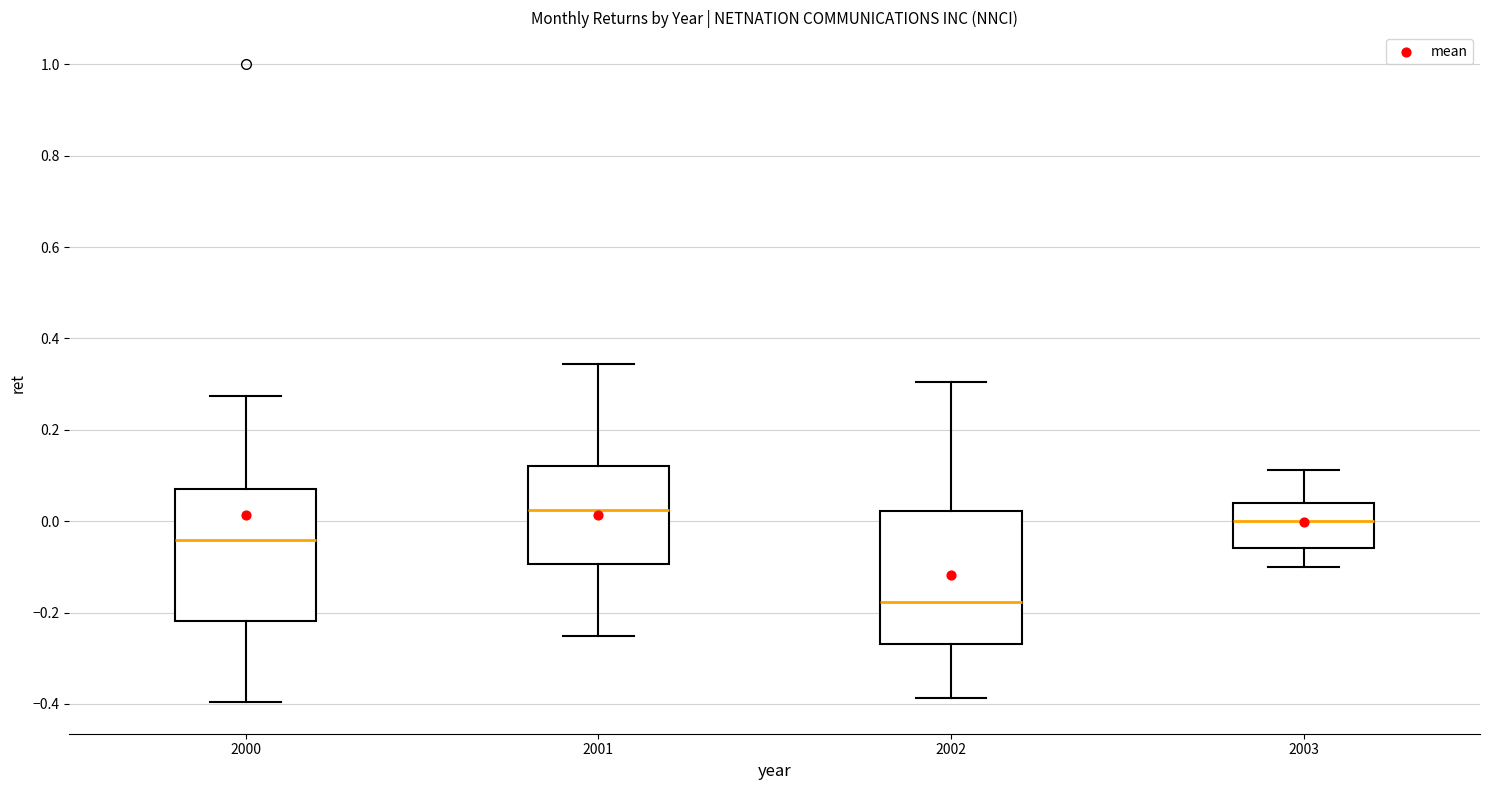

Reading left to right, read every box against the y-axis: the position of its median line, the range the box covers, and the ends of its whiskers. The values are not printed on the chart, so give them approximately, as read against the axis.

2000: median -0.04, box -0.22 to 0.08, whiskers -0.40 to 0.28
2001: median 0.02, box -0.10 to 0.12, whiskers -0.26 to 0.34
2002: median -0.18, box -0.26 to 0.02, whiskers -0.38 to 0.30
2003: median 0.00, box -0.06 to 0.04, whiskers -0.10 to 0.12